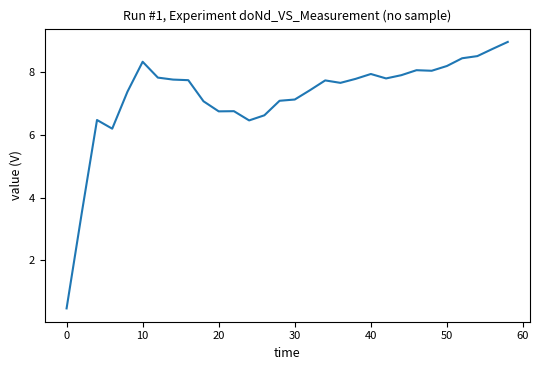

Does the chart have visible grid lines?

No